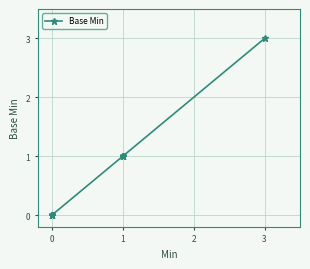

How many categories are shown in the chart?

17